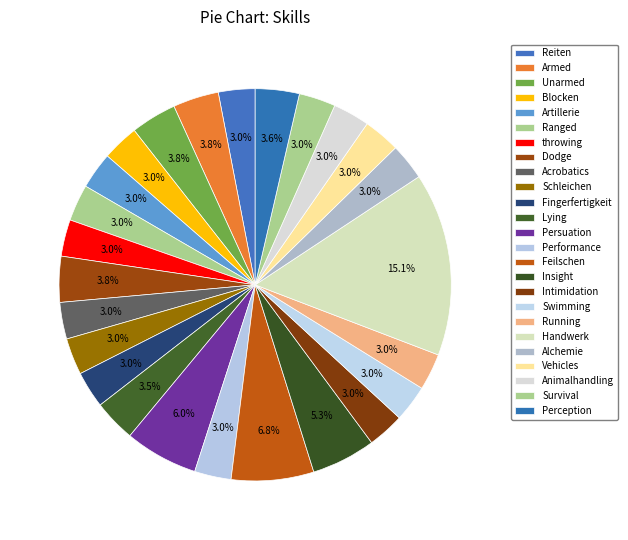

How many segments does this pie chart have?

25